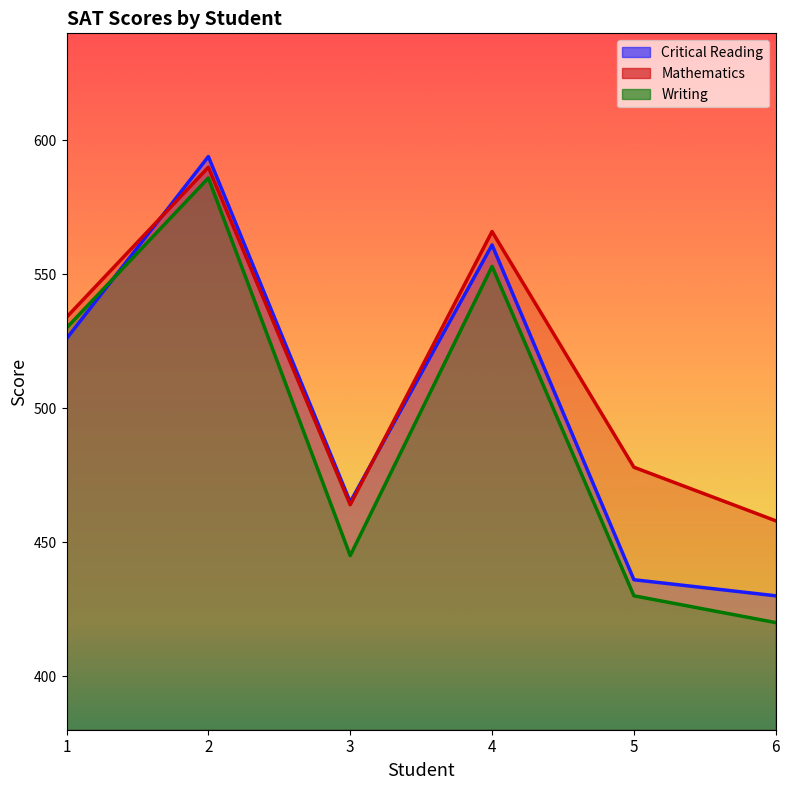

What is the difference between the maximum and minimum values in the Mathematics series?

132